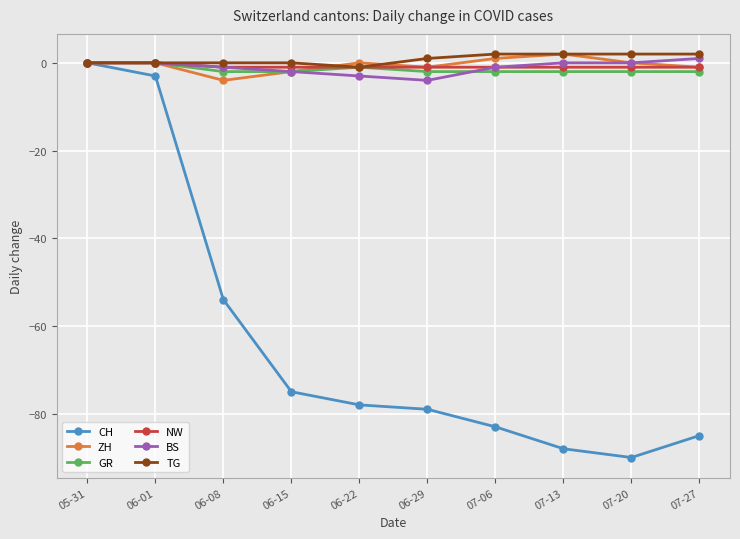

True or false: ZH has more than 1 points higher than both neighbors.

True